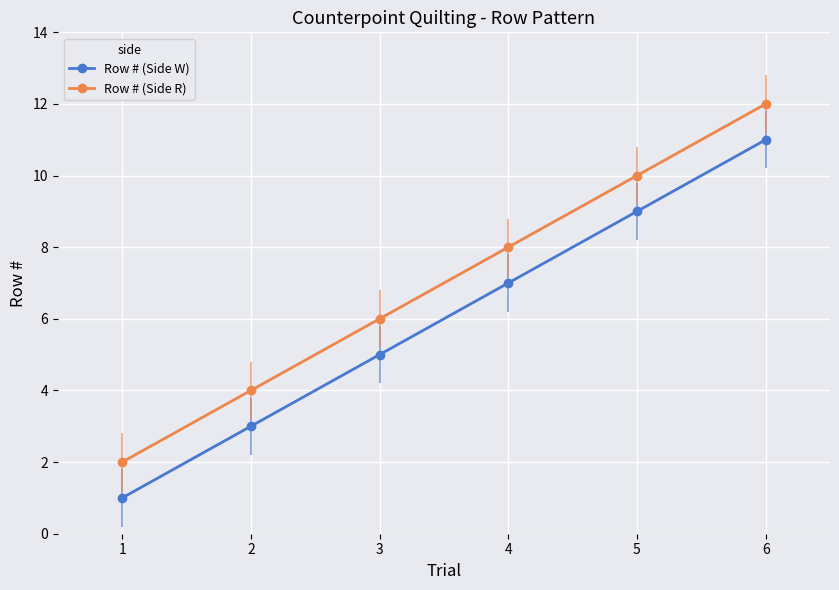

How many lines are shown in the chart?

2